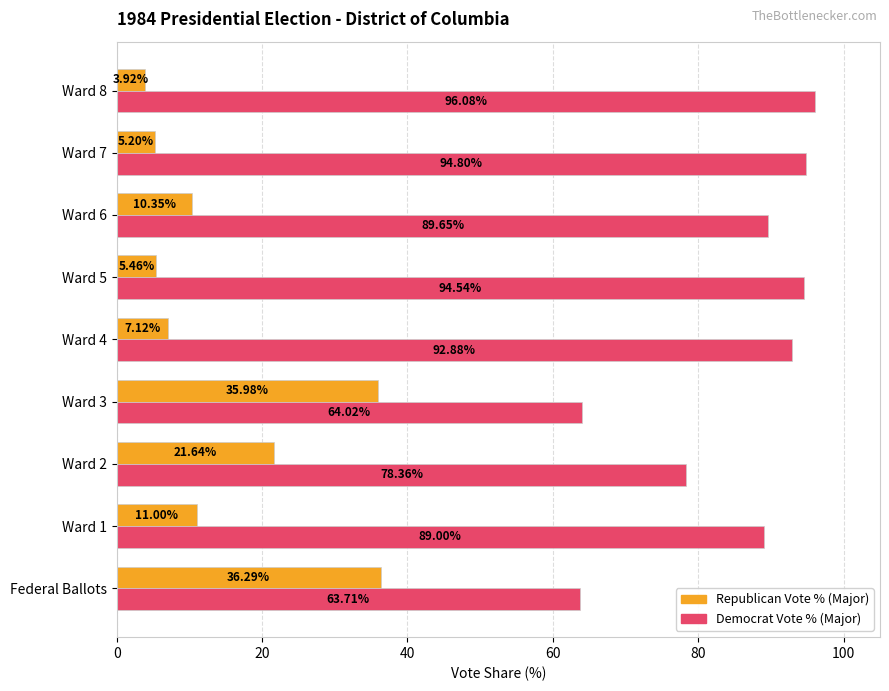

What is the total value across all series at Ward 6?

100.0